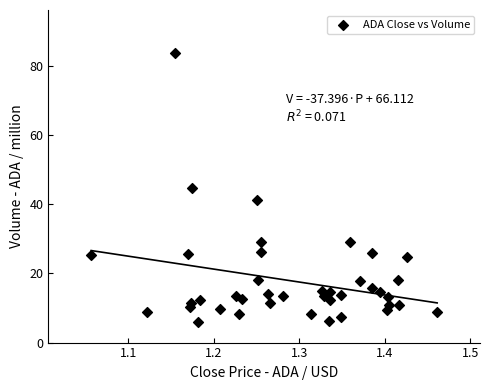

What is the range of Y values (max minus min)?

77.8